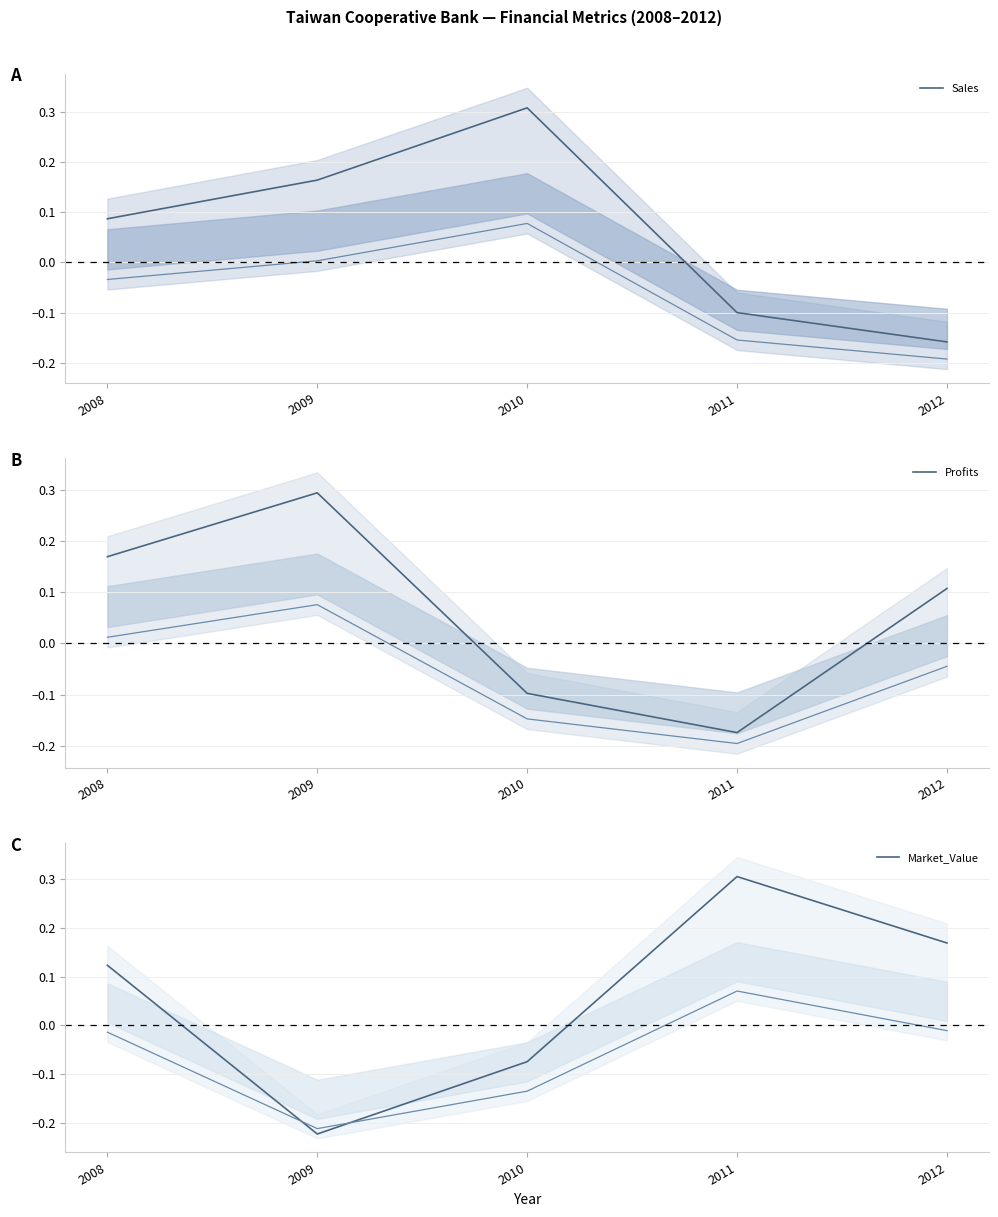

How many negative values does the Profits series have?

2